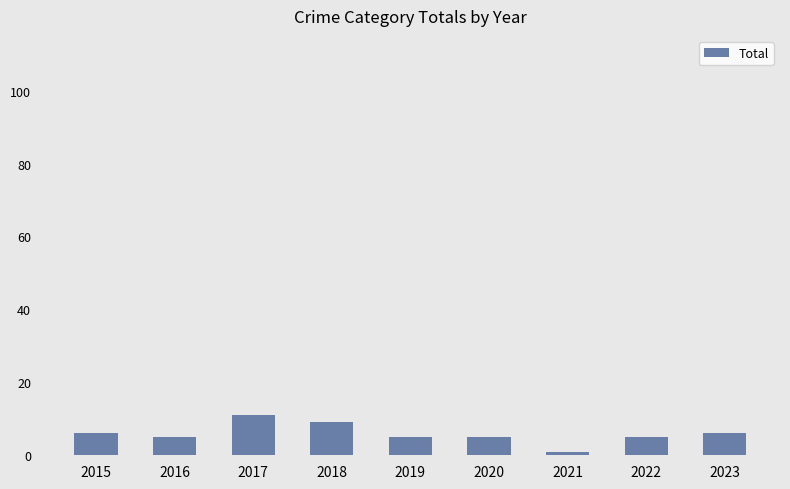

What is the average value?

6